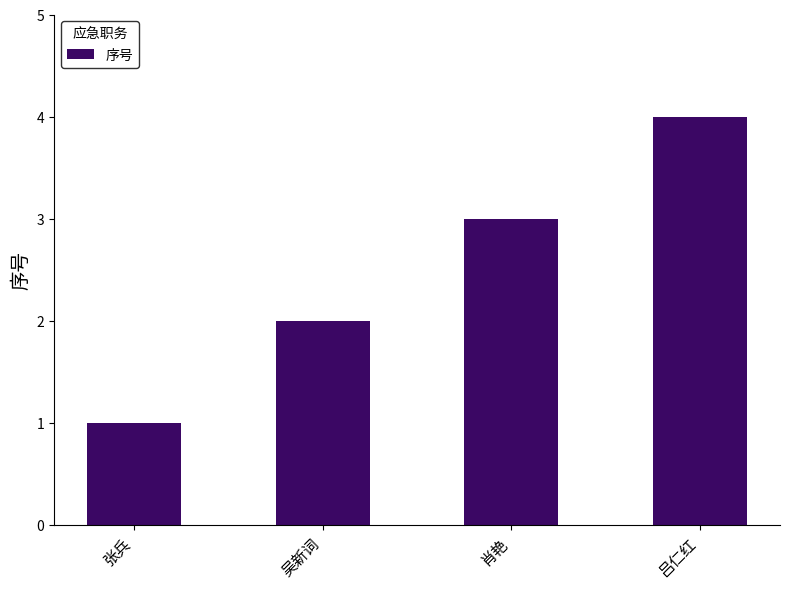

What is the sum of all values?

10